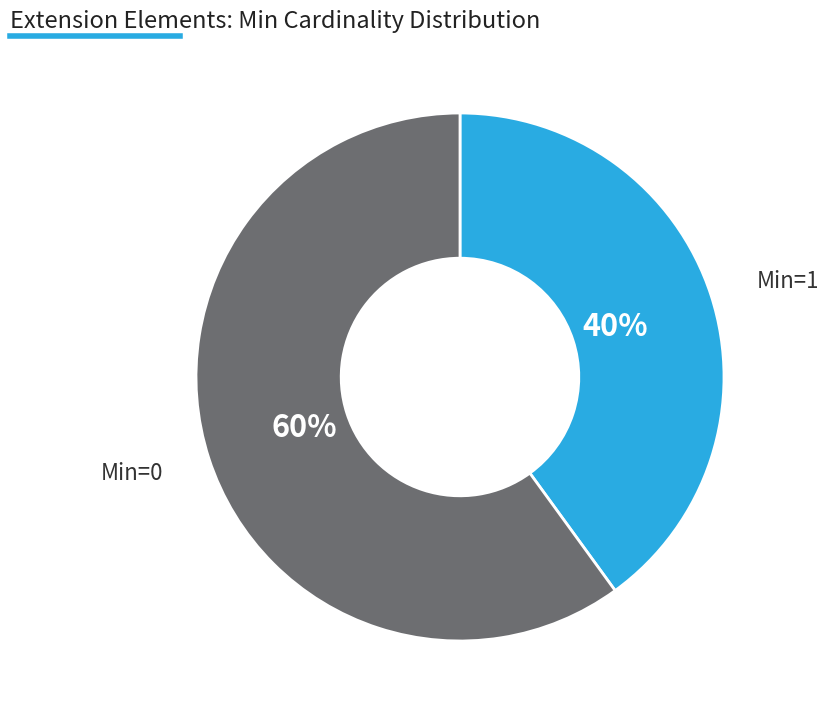

Is there any slice that represents more than half of the pie?

Yes